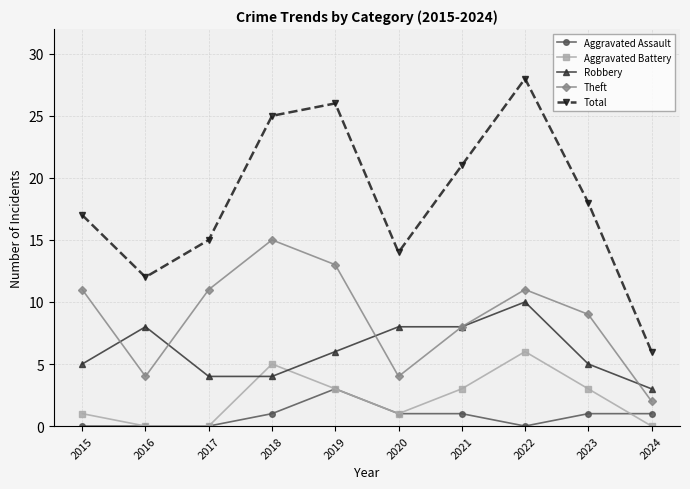

What are all the series names shown in the legend?

Aggravated Assault, Aggravated Battery, Robbery, Theft, Total